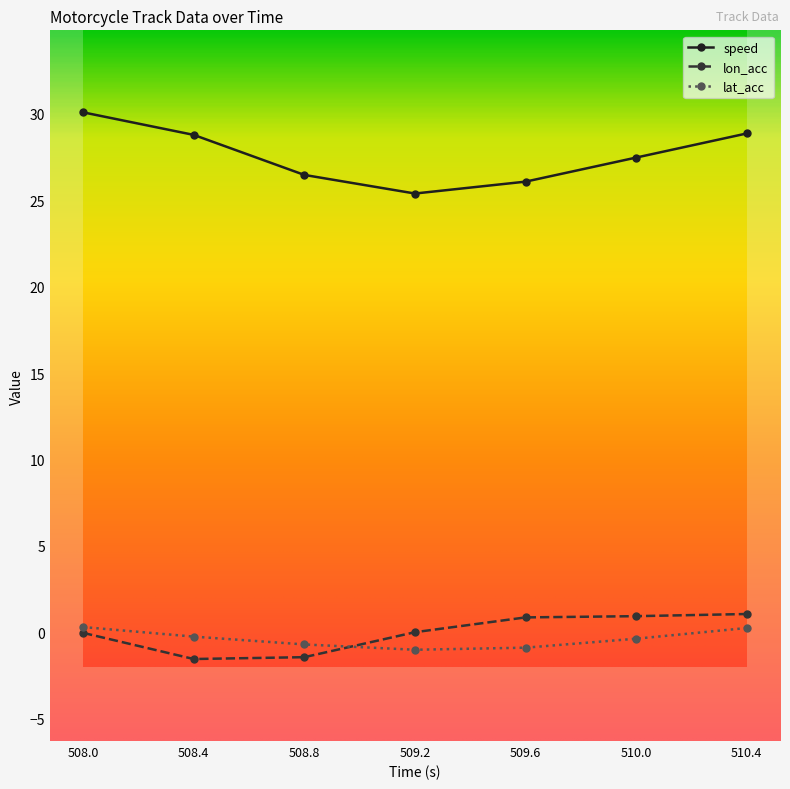

Reading left to right, what are all the values shown in this chart?

speed: 30.1	28.8	26.5	25.4	26.1	27.5	28.9
lon_acc: -0.0	-1.5	-1.4	0.0	0.9	0.9	1.1
lat_acc: 0.3	-0.2	-0.7	-1.0	-0.9	-0.4	0.3